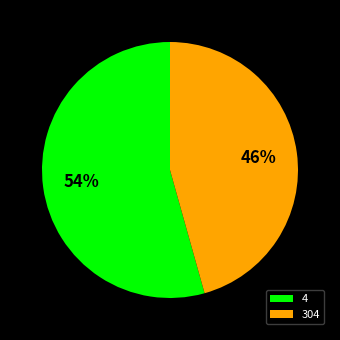

True or false: 4 accounts for 47% of the total.

False